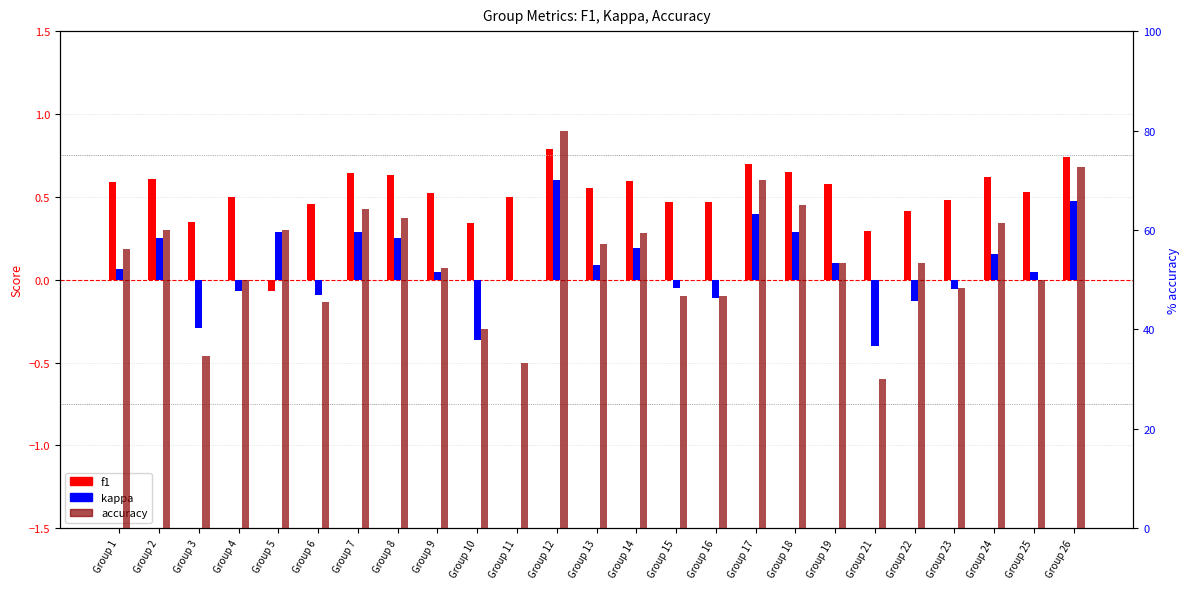

Between Group 3 and Group 8, which series saw the biggest shift?

accuracy